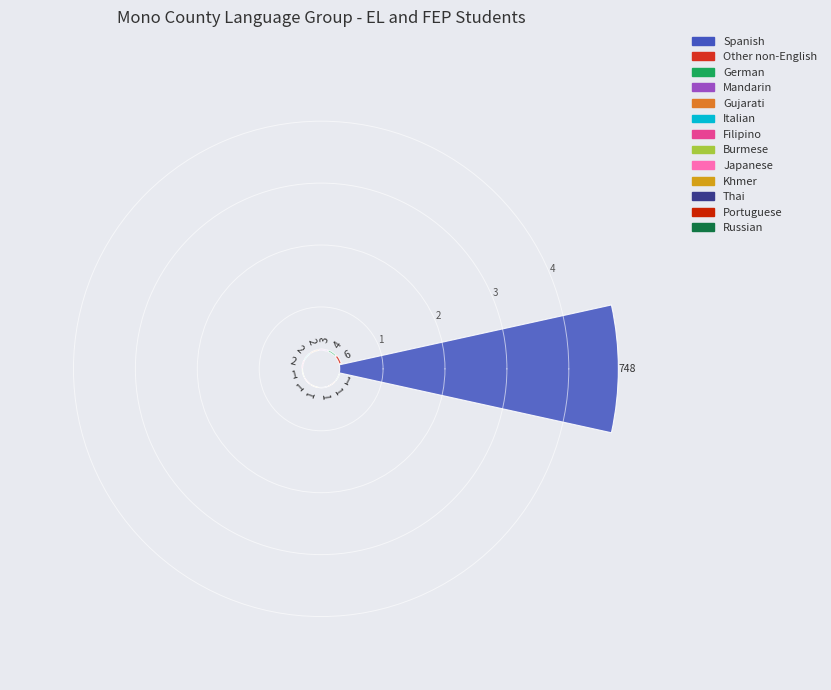

Which category has the smallest portion of the pie?

Burmese